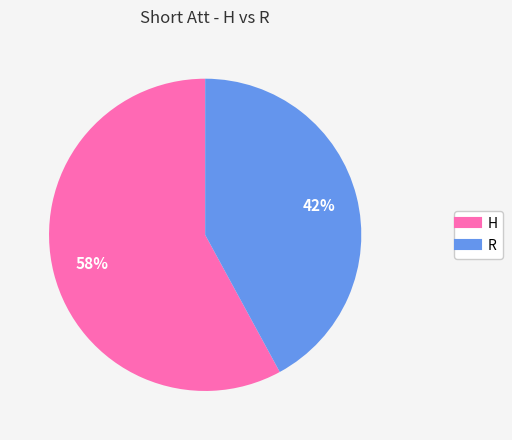

To the nearest percent, what percentage of the pie is R?

42%